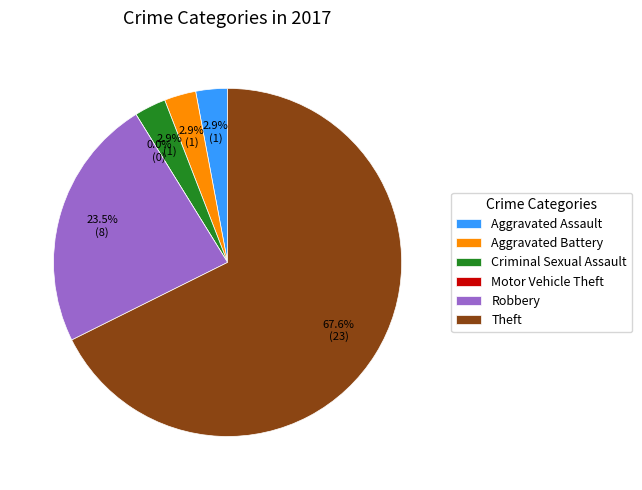

To the nearest percent, what percentage of the pie is Robbery?

24%